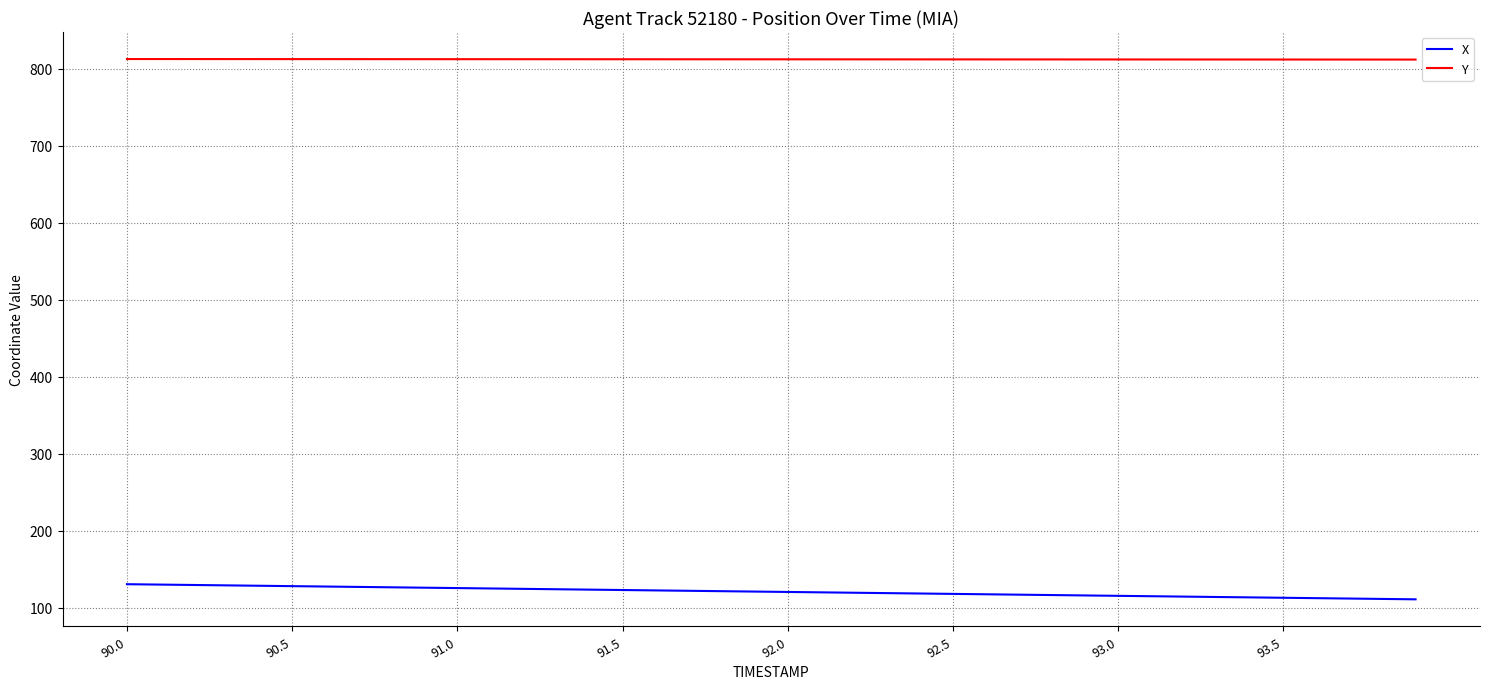

What are all the series names shown in the legend?

X, Y